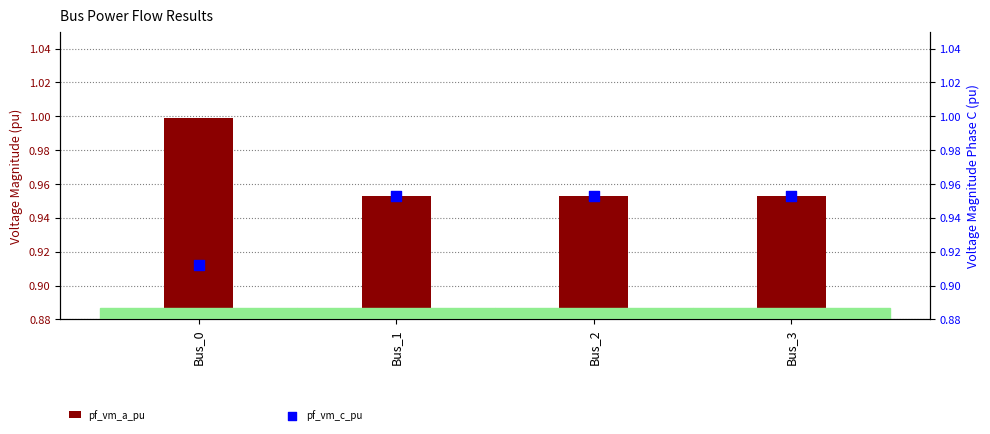

At how many categories does at least one series exceed 0?

4